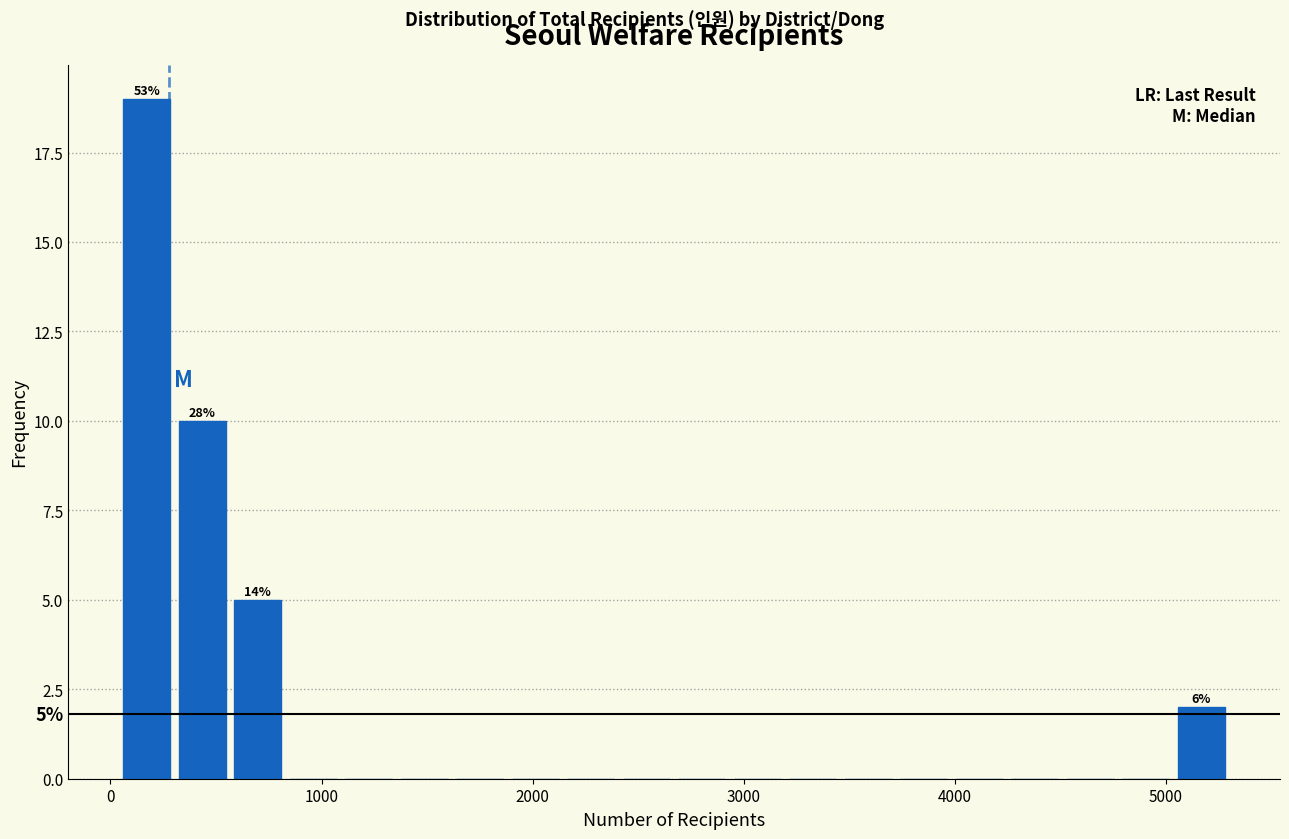

Around what value on the x-axis is the tallest bar? Give the approximate position of its centre, as read against the axis.

200